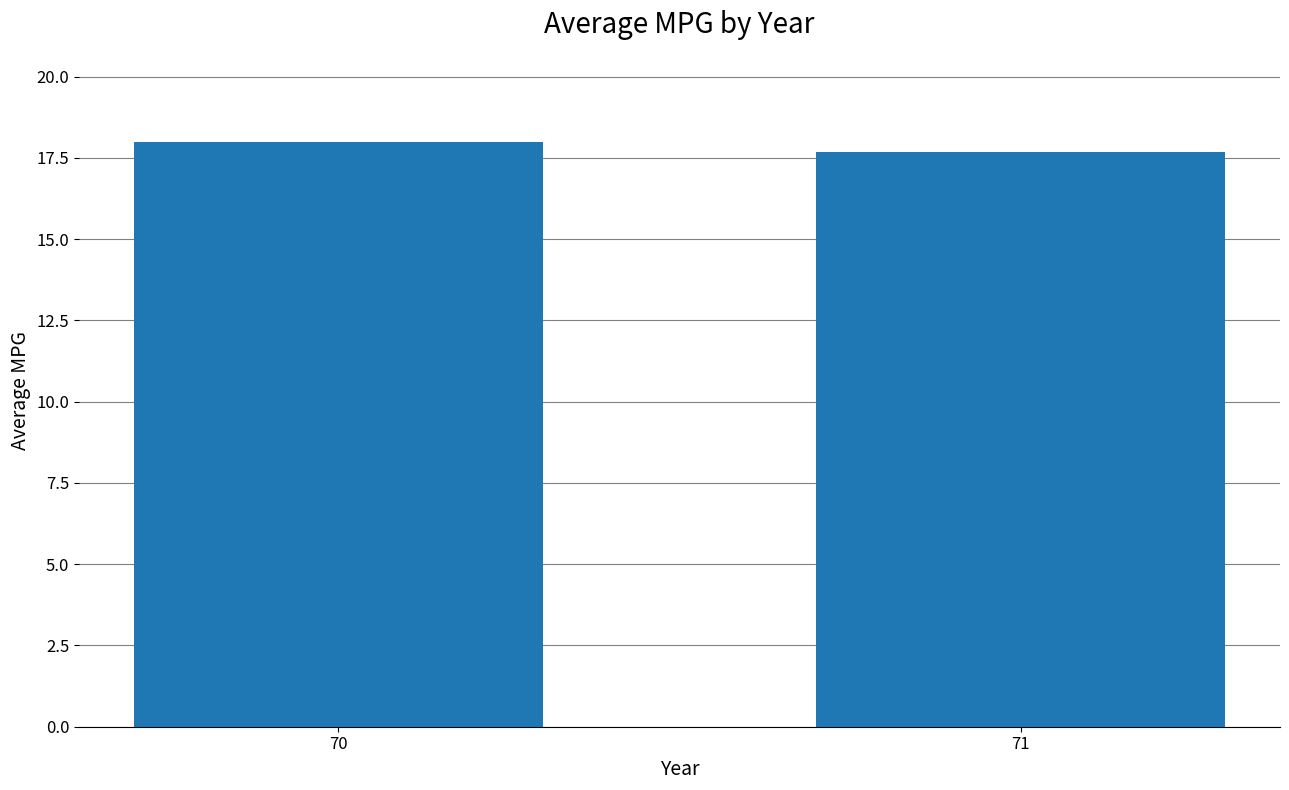

Rank the categories by value from lowest to highest.

71, 70